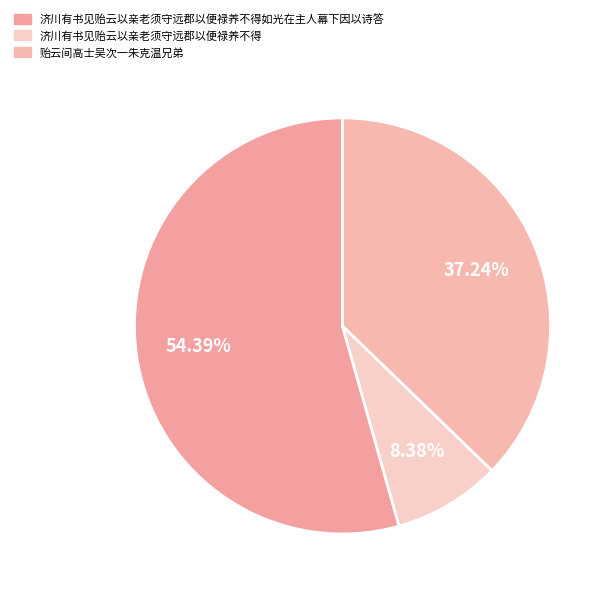

To the nearest percent, what is the difference between the largest and smallest slice percentages?

46%